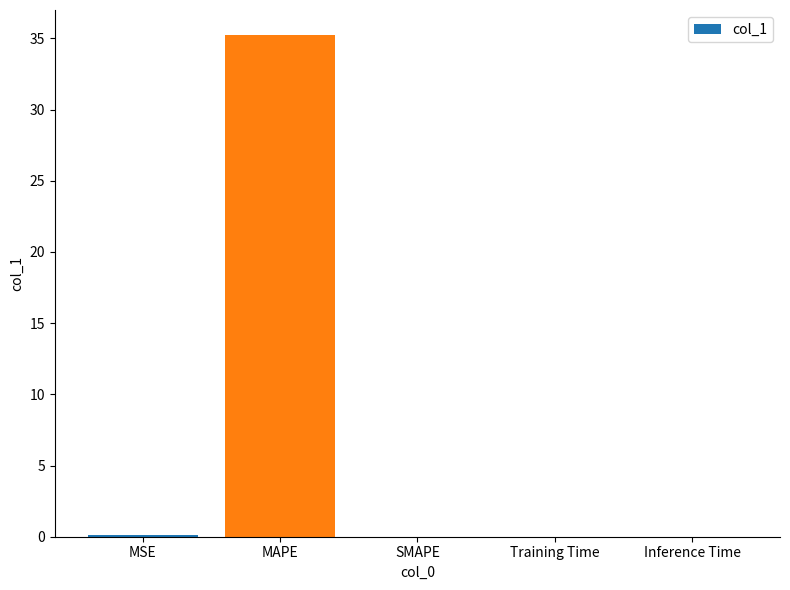

What is the sum of the values at MAPE and Training Time?

35.2